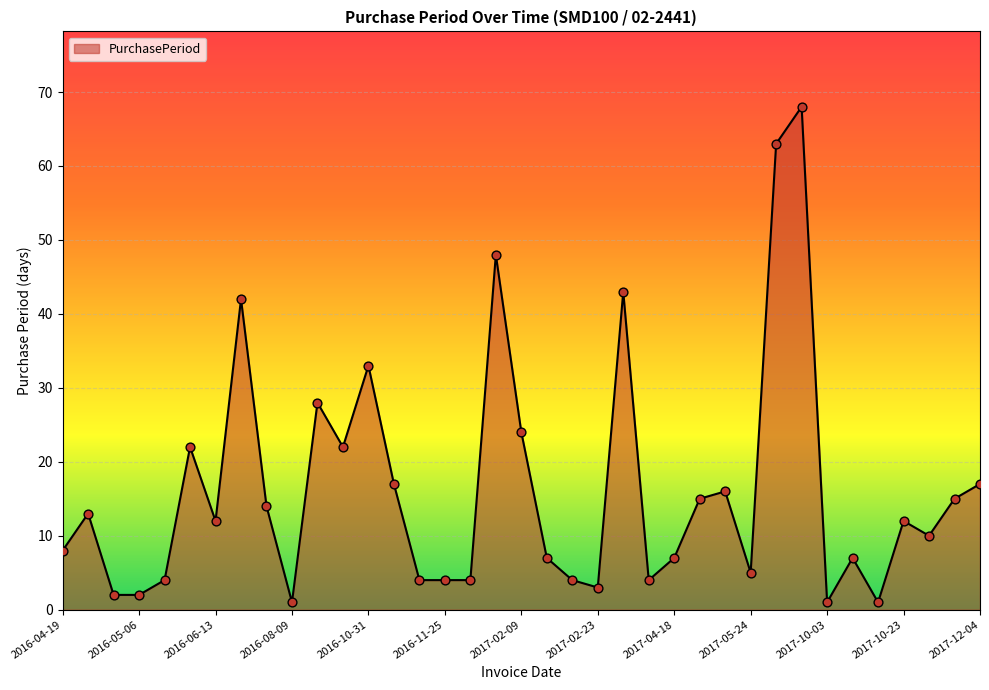

What is the difference between the maximum and minimum values?

67